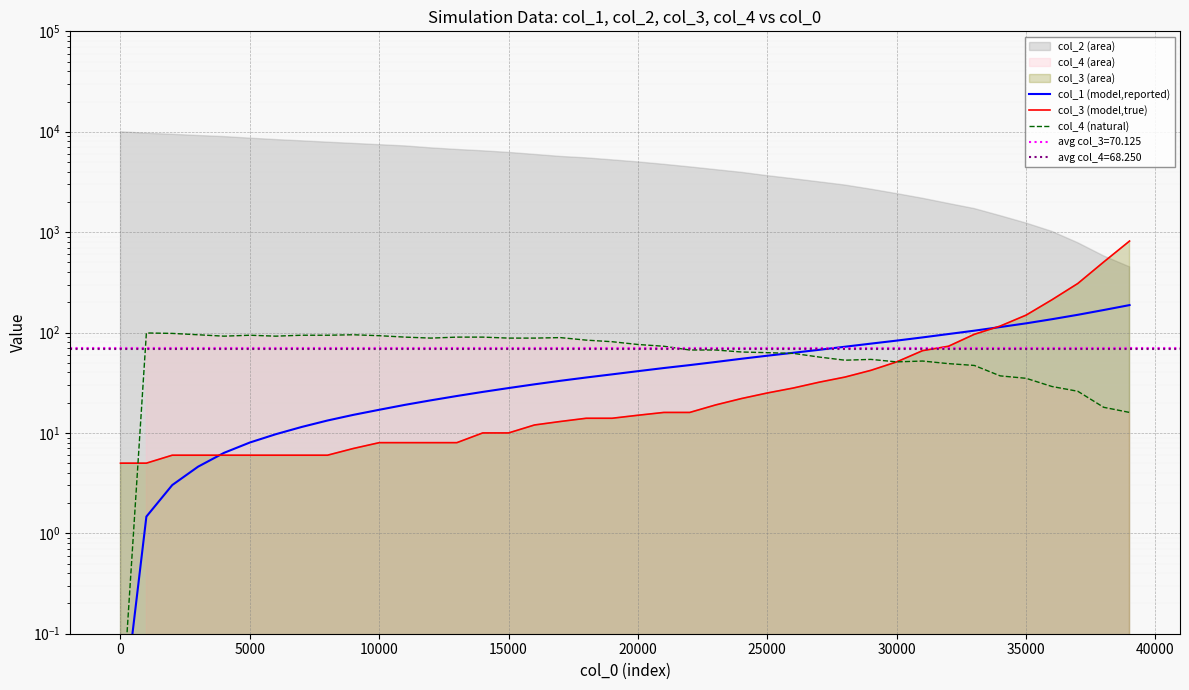

How many intersections are there between col_4 (natural) and col_1 (model,reported)?

1